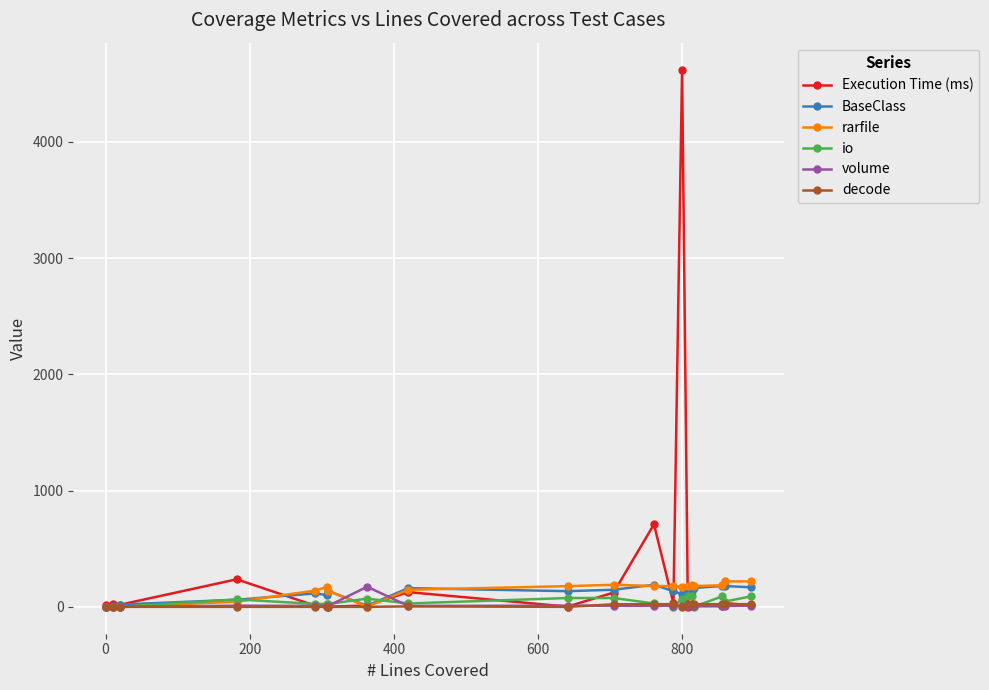

What is the maximum value shown in the chart?

4621